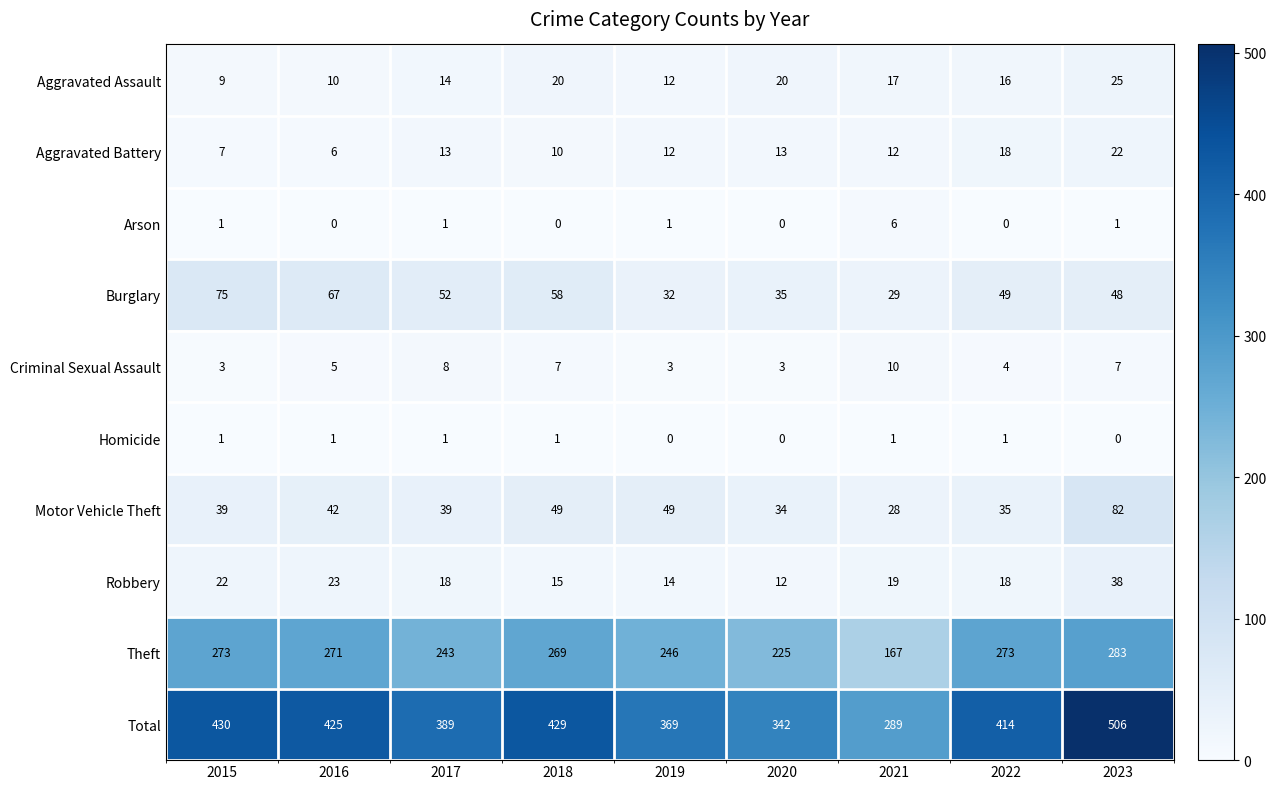

Which series has the largest total across all categories?

Total